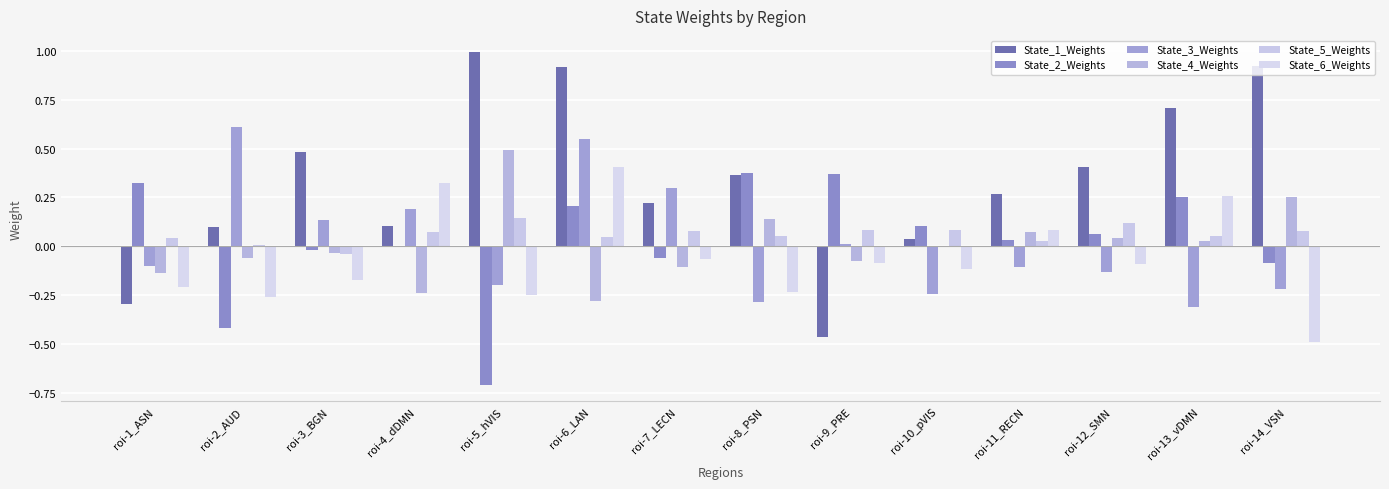

List the labels in order of State_3_Weights value, largest first.

roi-2_AUD, roi-6_LAN, roi-7_LECN, roi-4_dDMN, roi-3_BGN, roi-9_PRE, roi-1_ASN, roi-11_RECN, roi-12_SMN, roi-5_hVIS, roi-14_VSN, roi-10_pVIS, roi-8_PSN, roi-13_vDMN